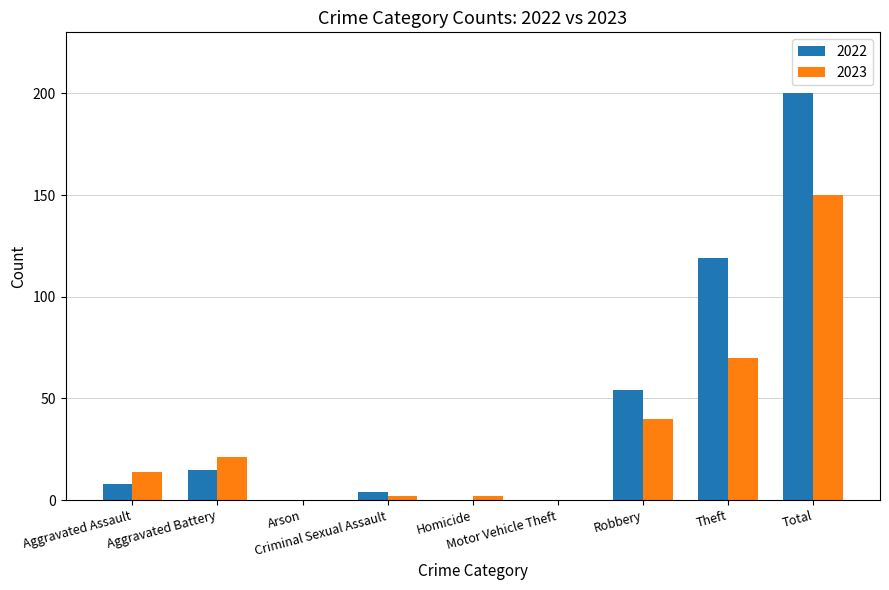

What is the greatest value displayed?

200